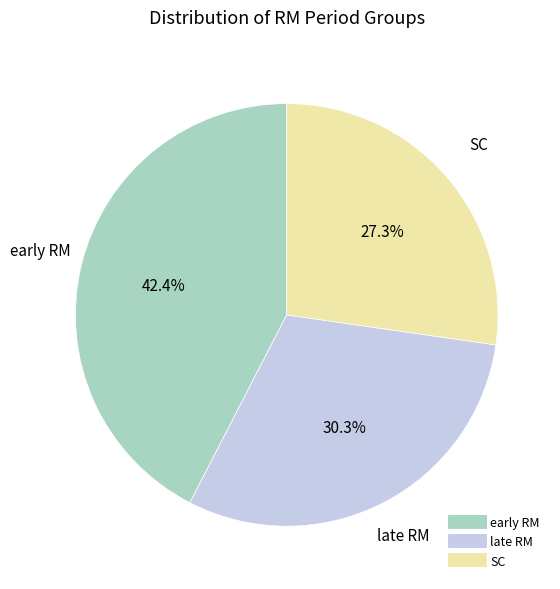

What percentage is the SC slice, to the nearest percent?

27%